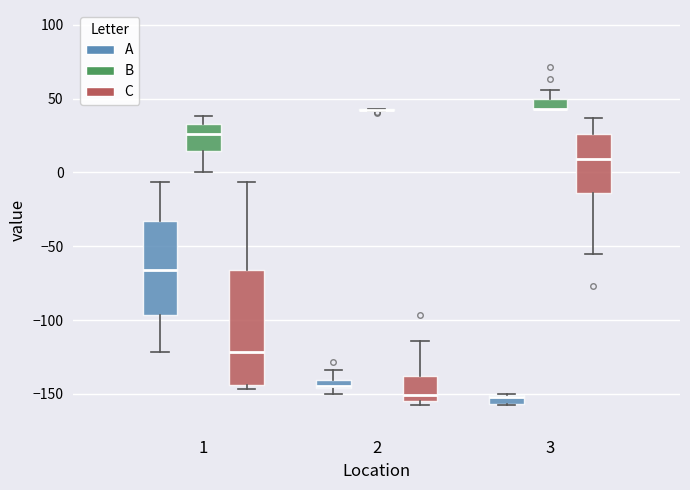

Which box is the tallest, from its lower edge to its upper edge?

1 (C)